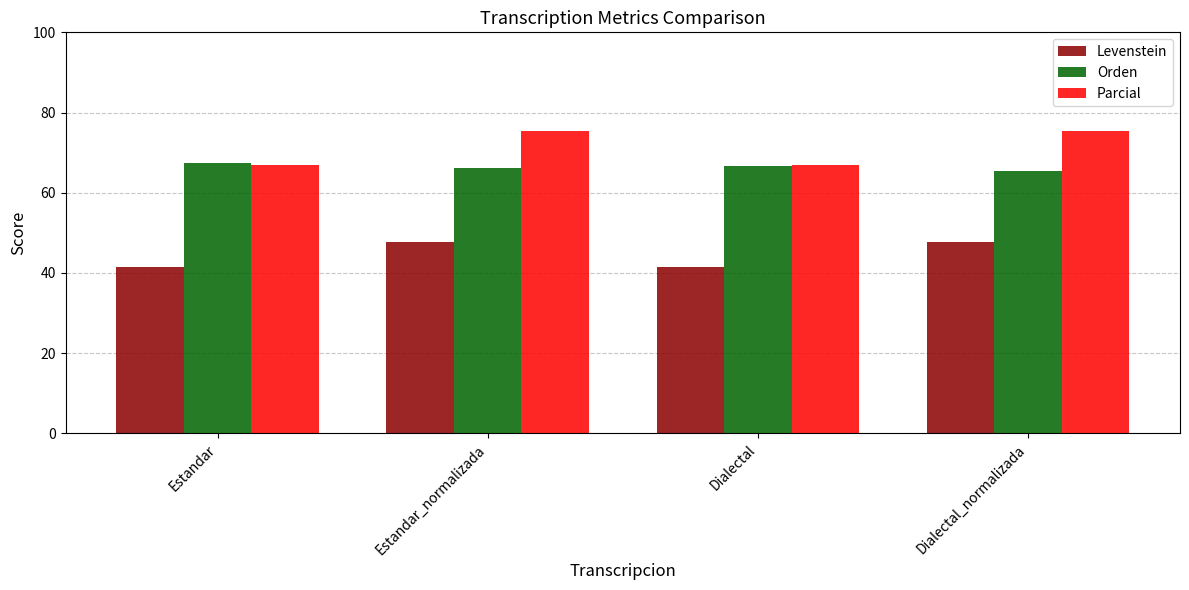

Which series has the largest range (max minus min)?

Parcial